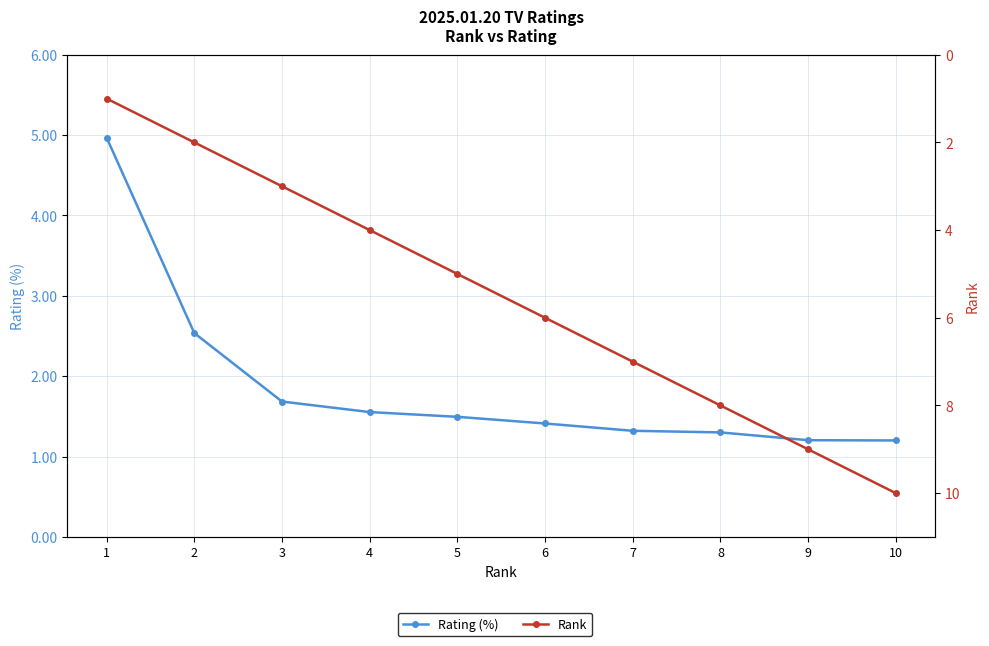

Reading left to right, extract all data points from this chart.

Rating (%): 5.0	2.5	1.7	1.6	1.5	1.4	1.3	1.3	1.2	1.2
Rank: 1.0	2.0	3.0	4.0	5.0	6.0	7.0	8.0	9.0	10.0